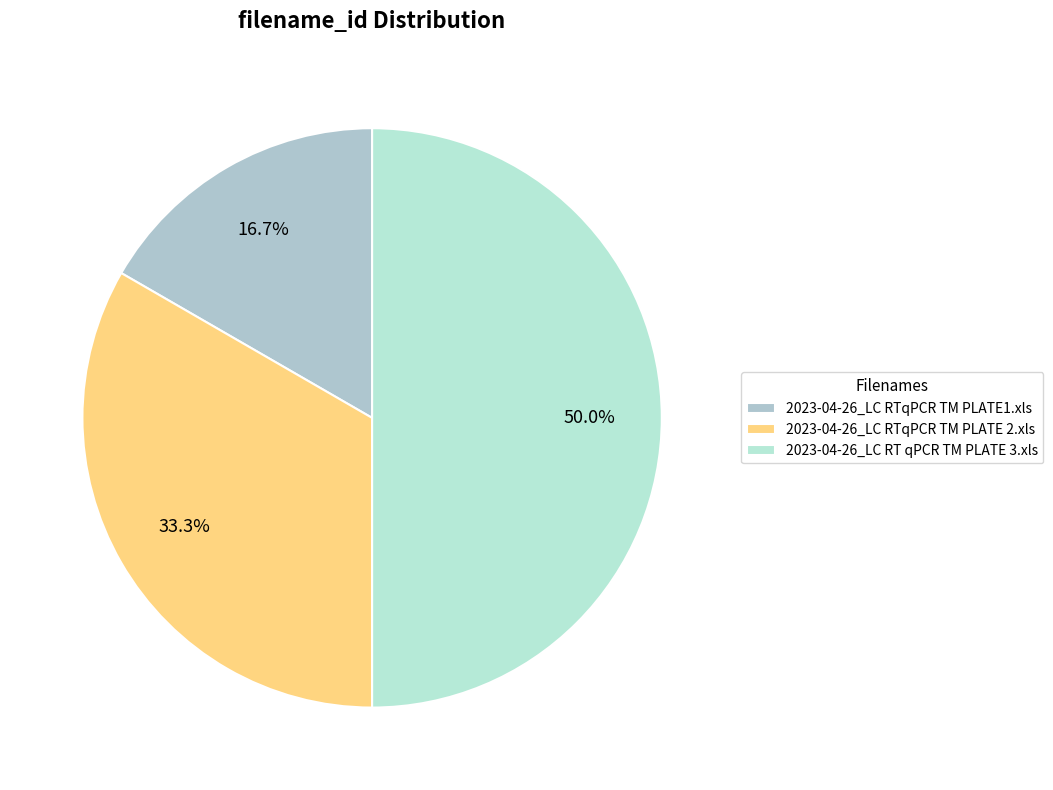

To the nearest percent, what portion does 2023-04-26_LC RT qPCR TM PLATE 3.xls represent?

50%